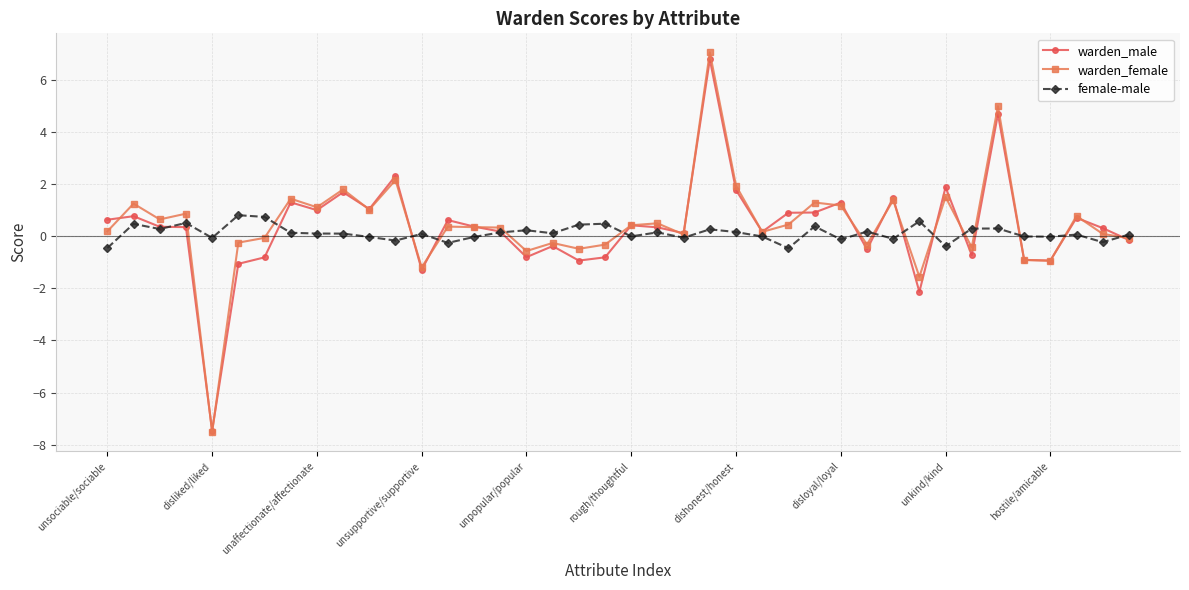

True or false: female-male has more than 0 interior local peaks.

True